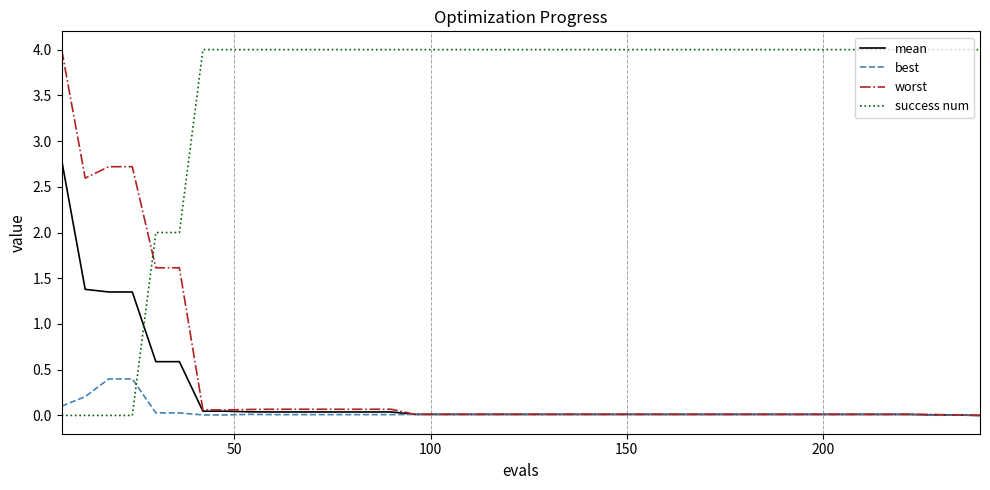

What is the highest value of the worst series?

4.0